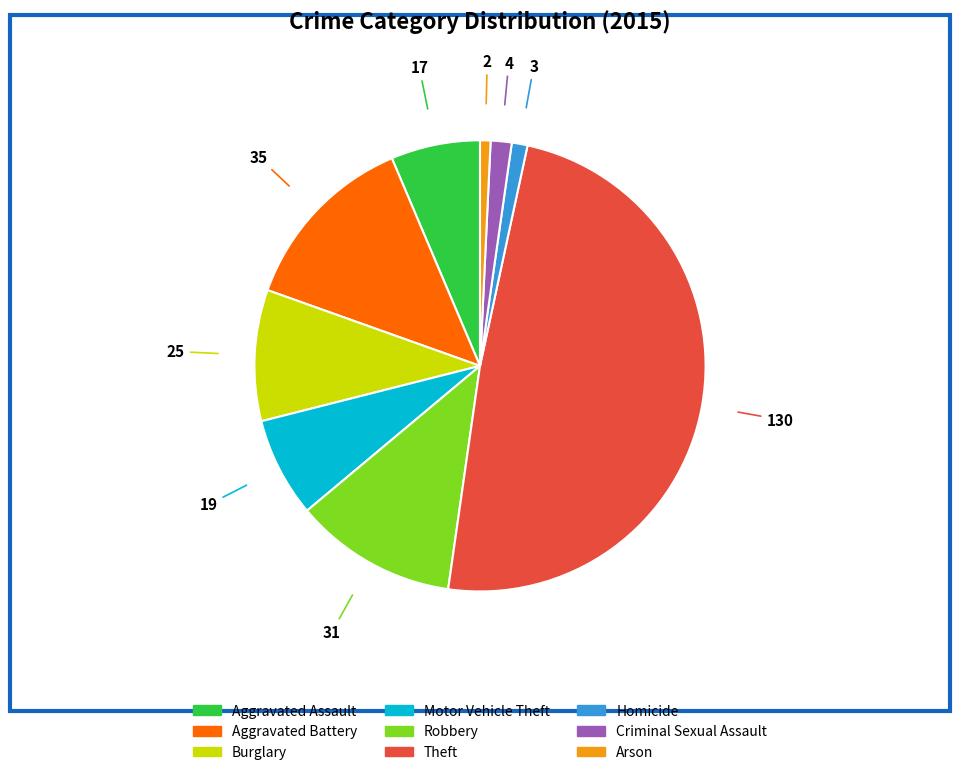

Which slice is the largest?

Theft